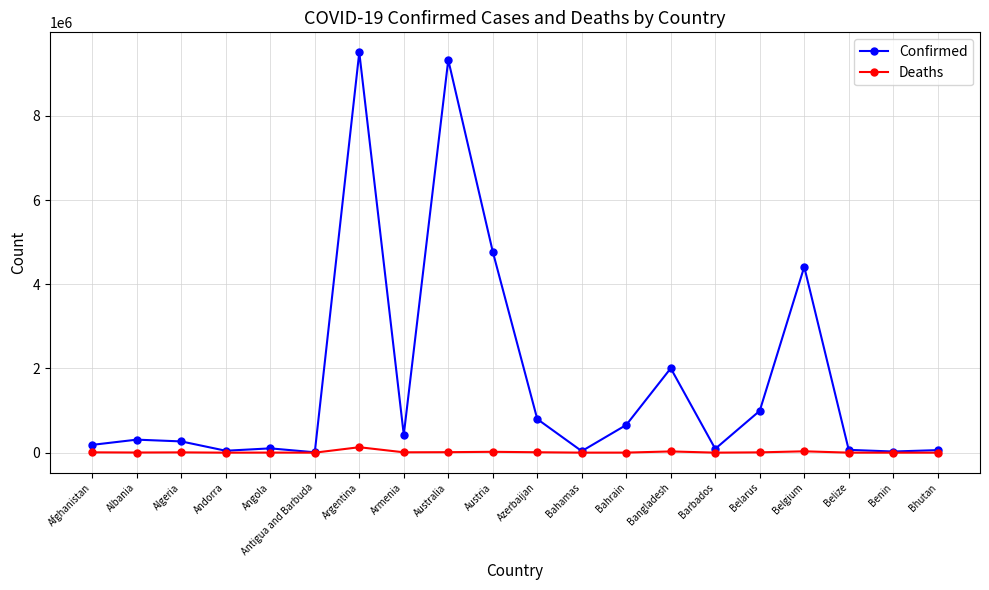

Is it true that Confirmed equals 425365 at Armenia?

True